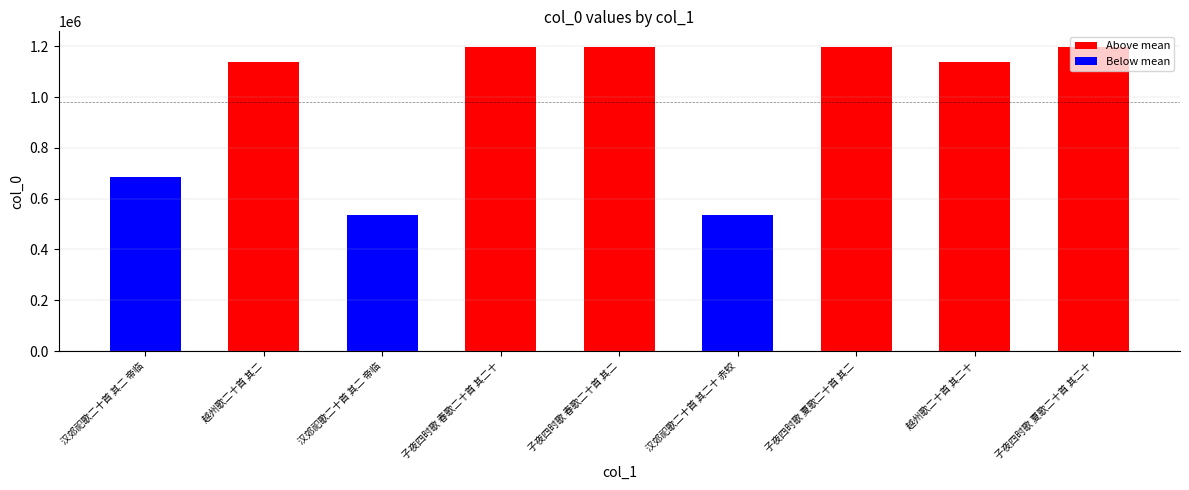

How many bars are there in total?

9